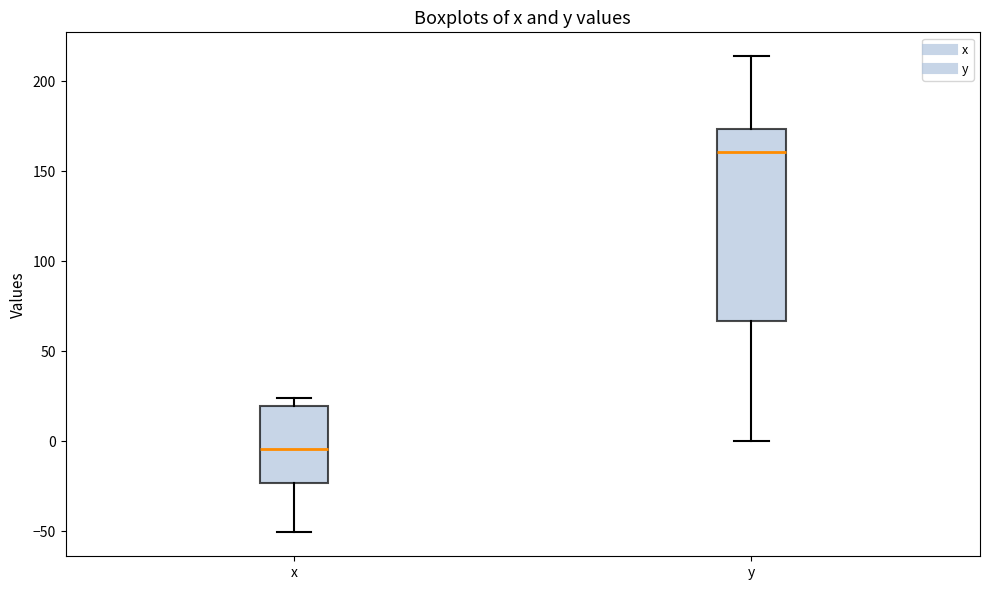

Reading left to right, read every box against the y-axis: the position of its median line, the range the box covers, and the ends of its whiskers. The values are not printed on the chart, so give them approximately, as read against the axis.

x: median -5, box -25 to 20, whiskers -50 to 25
y: median 160, box 65 to 175, whiskers 0 to 215